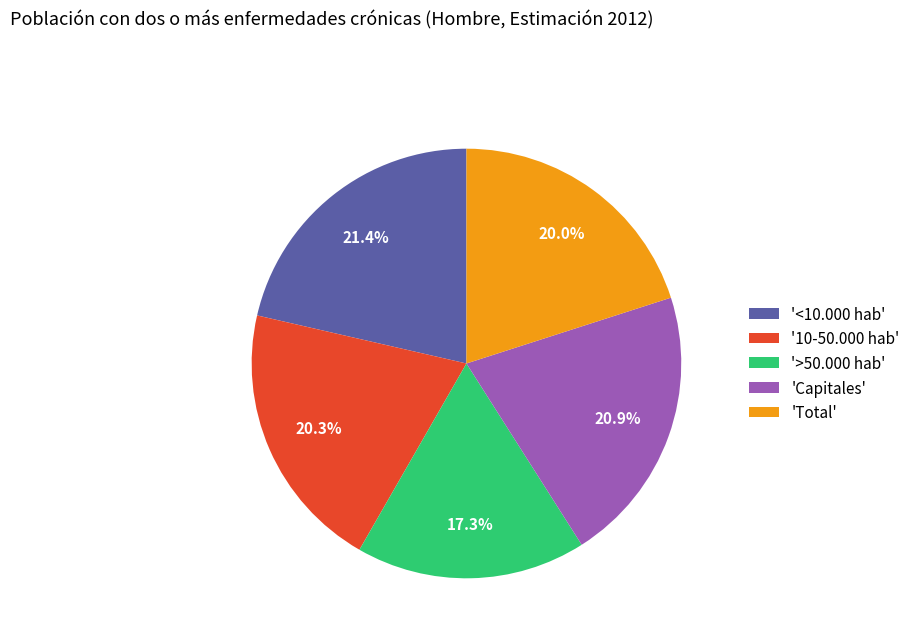

Is the sum of 'Total' and '>50.000 hab' greater than half?

No